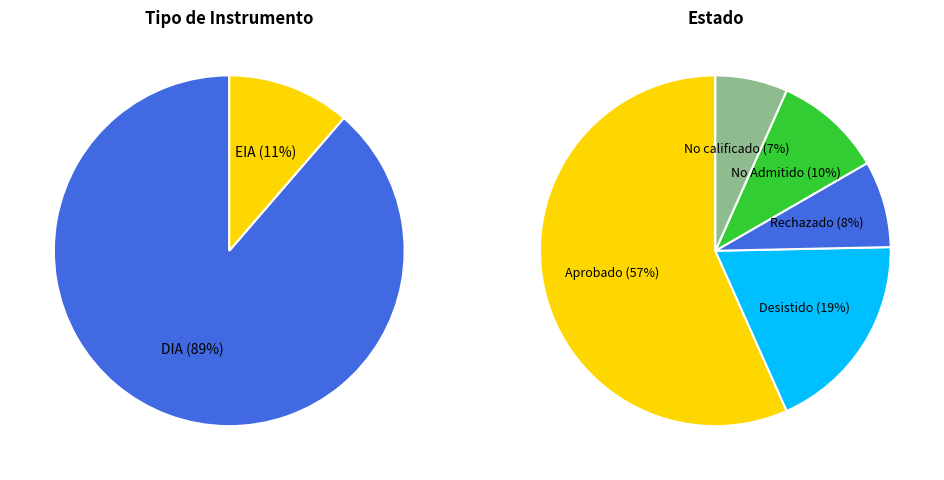

What percentage do DIA and EIA together represent?

100.0%